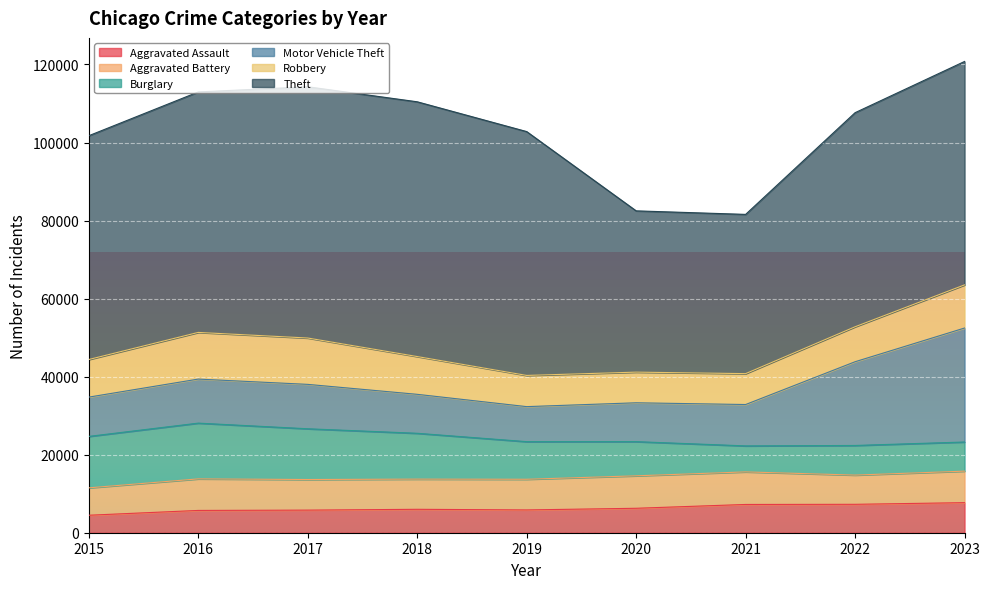

How many series are shown in this chart?

6